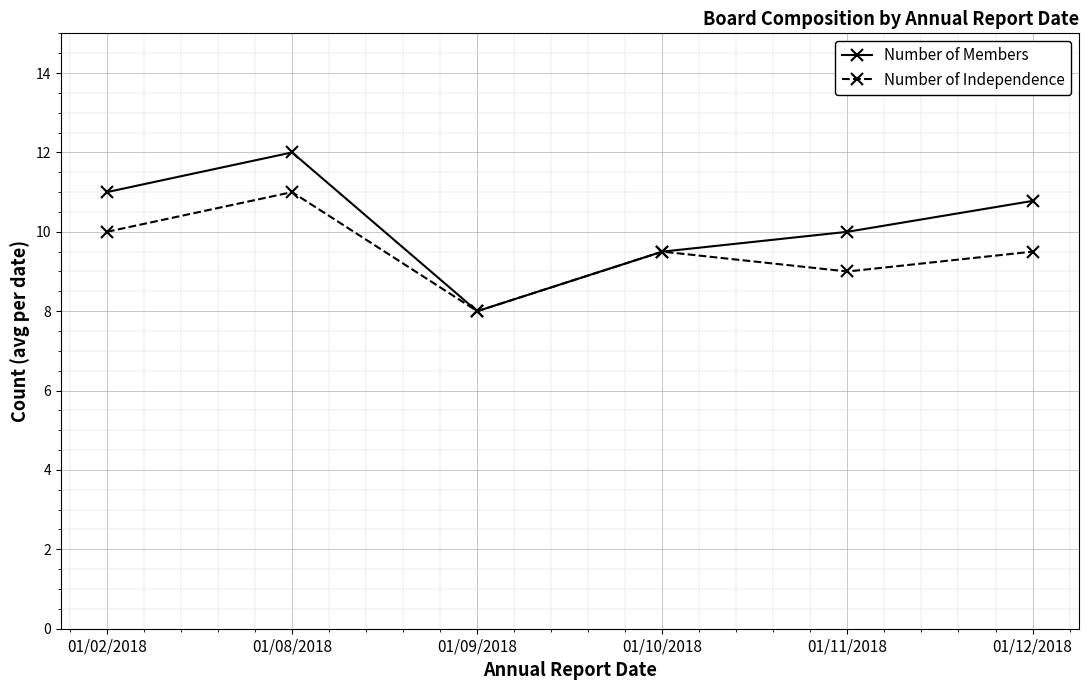

Rank the series by their average value, from highest to lowest.

Number of Members, Number of Independence